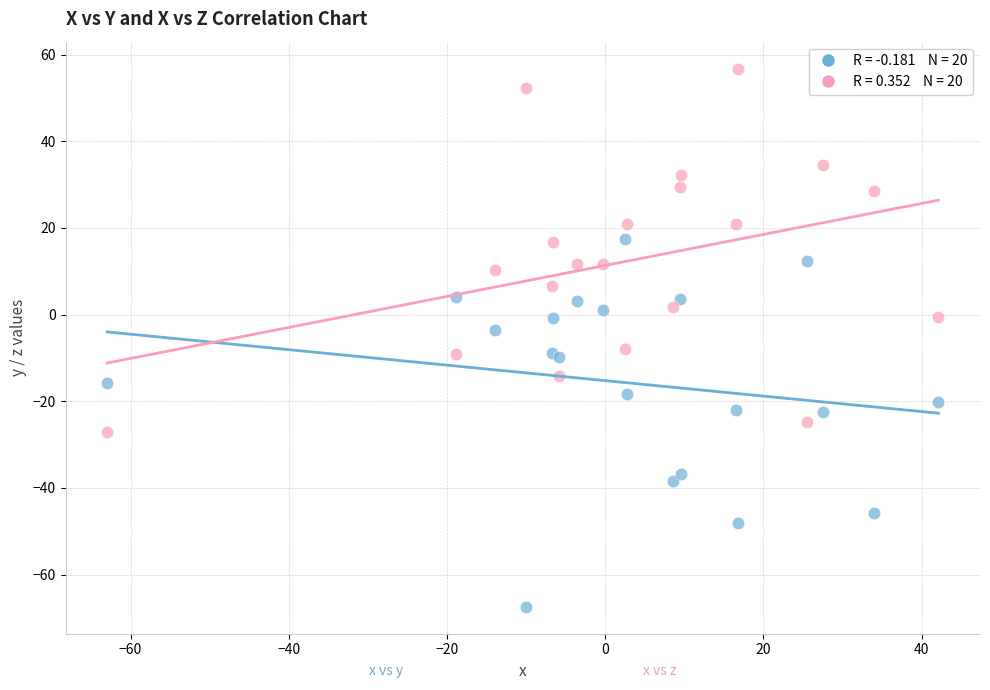

Across all series, what Y value is closest to -5?

-3.6